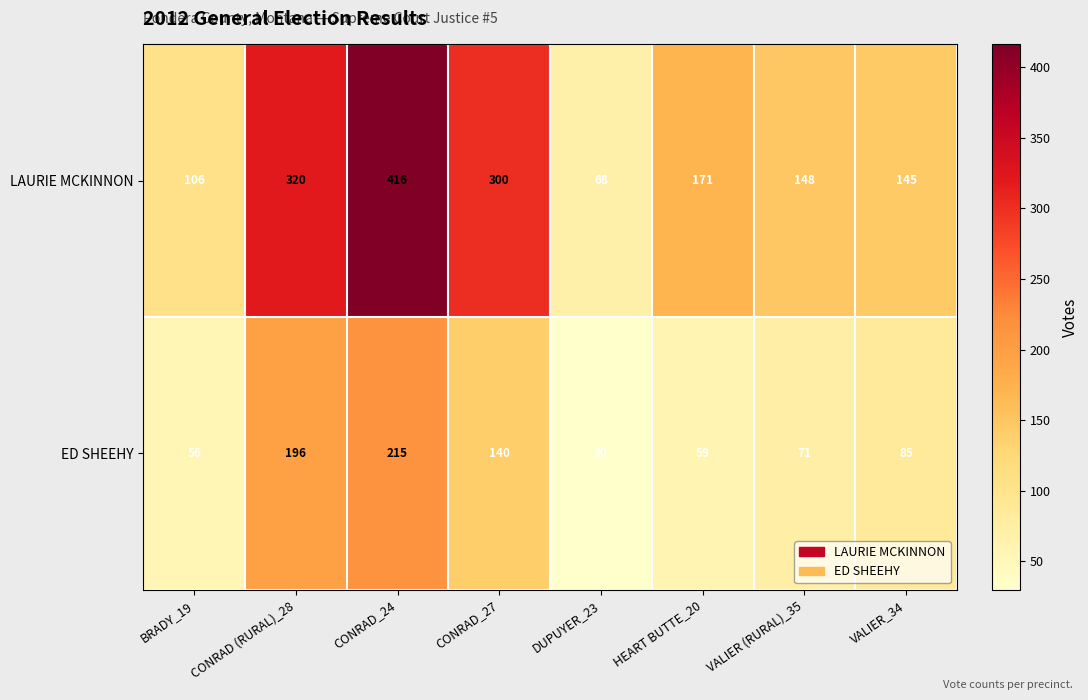

At DUPUYER_23, list the series in order from smallest to largest.

ED SHEEHY, LAURIE MCKINNON